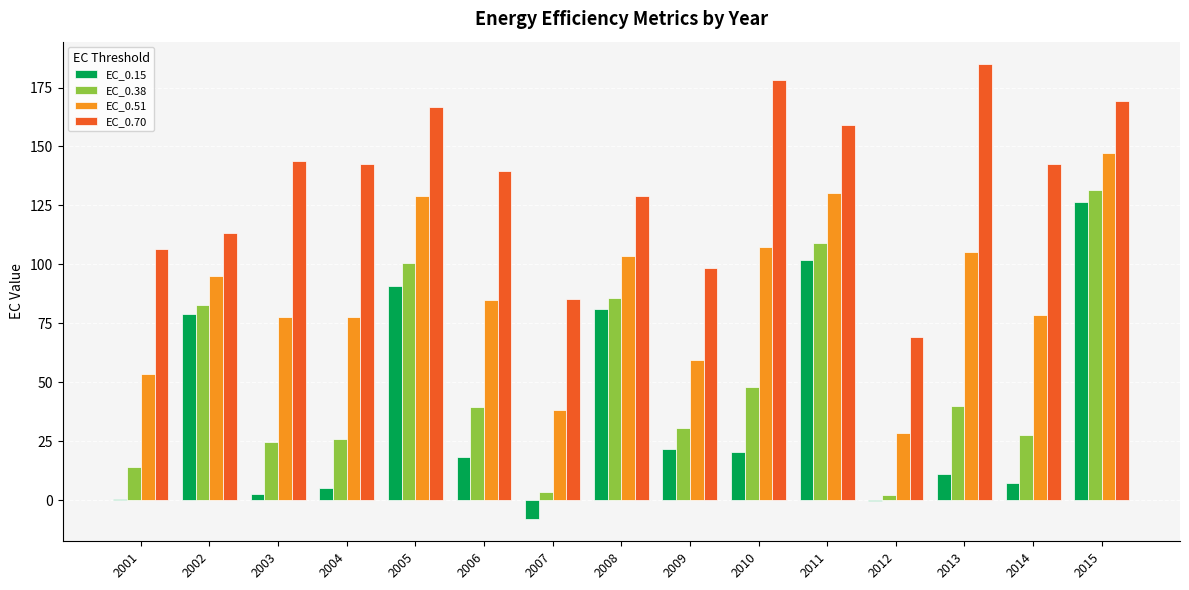

Is it true that EC_0.38 equals 85.9 at 2008?

True